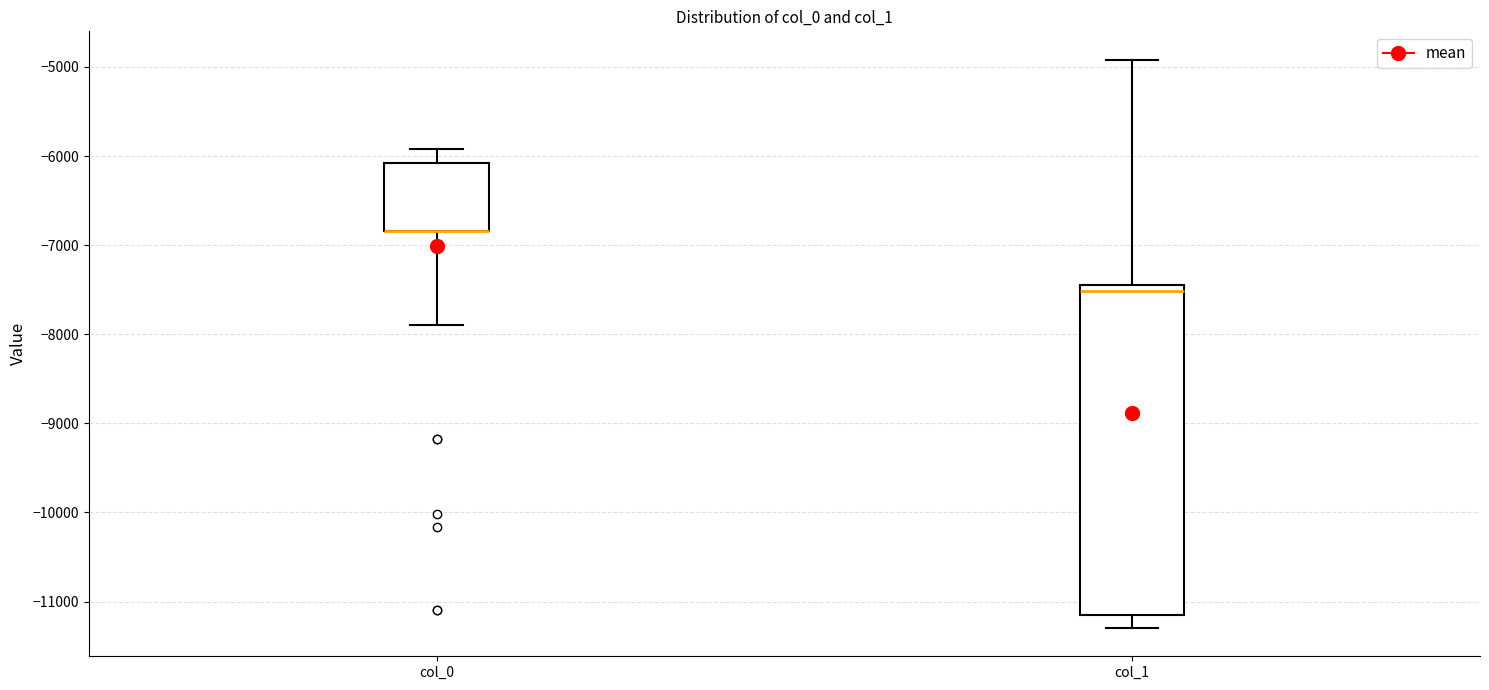

Comparing the boxes themselves (not the whiskers), which one is the tallest?

col_1